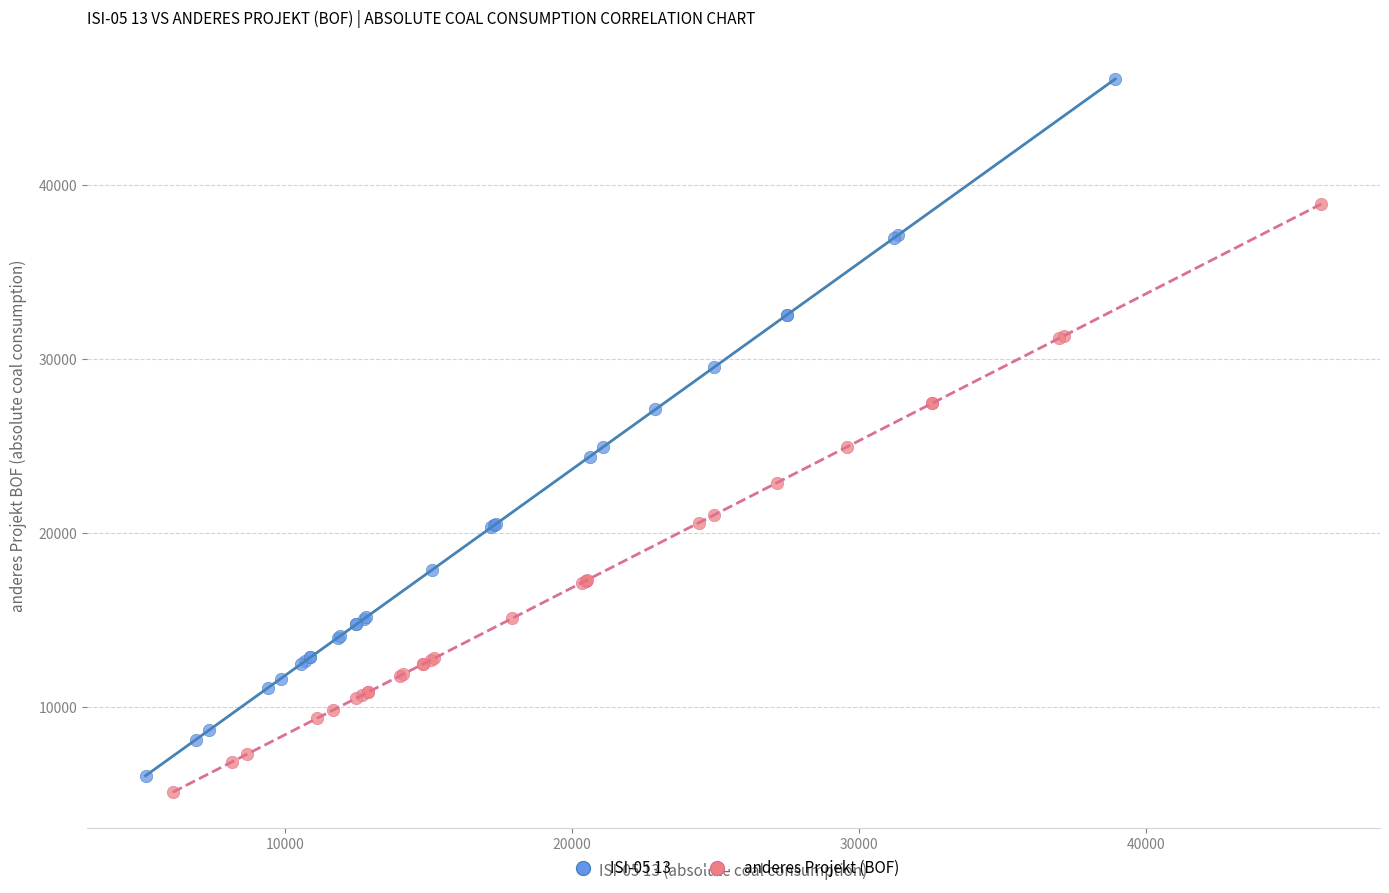

Which series has the widest spread of Y values?

ISI-05 13